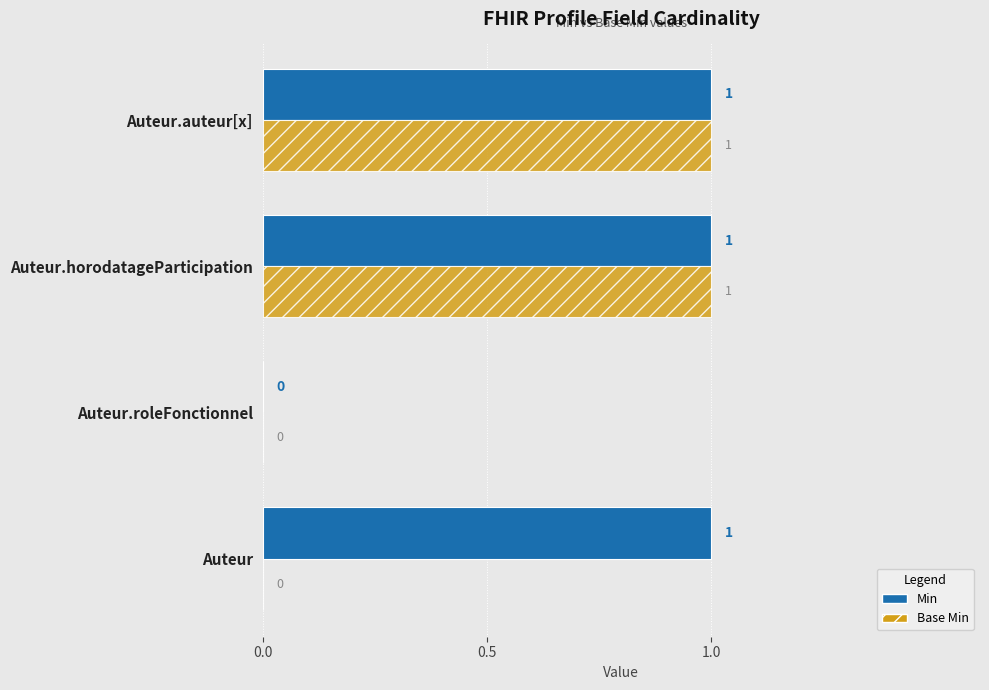

True or false: Min has a value of 2 at Auteur.horodatageParticipation.

False